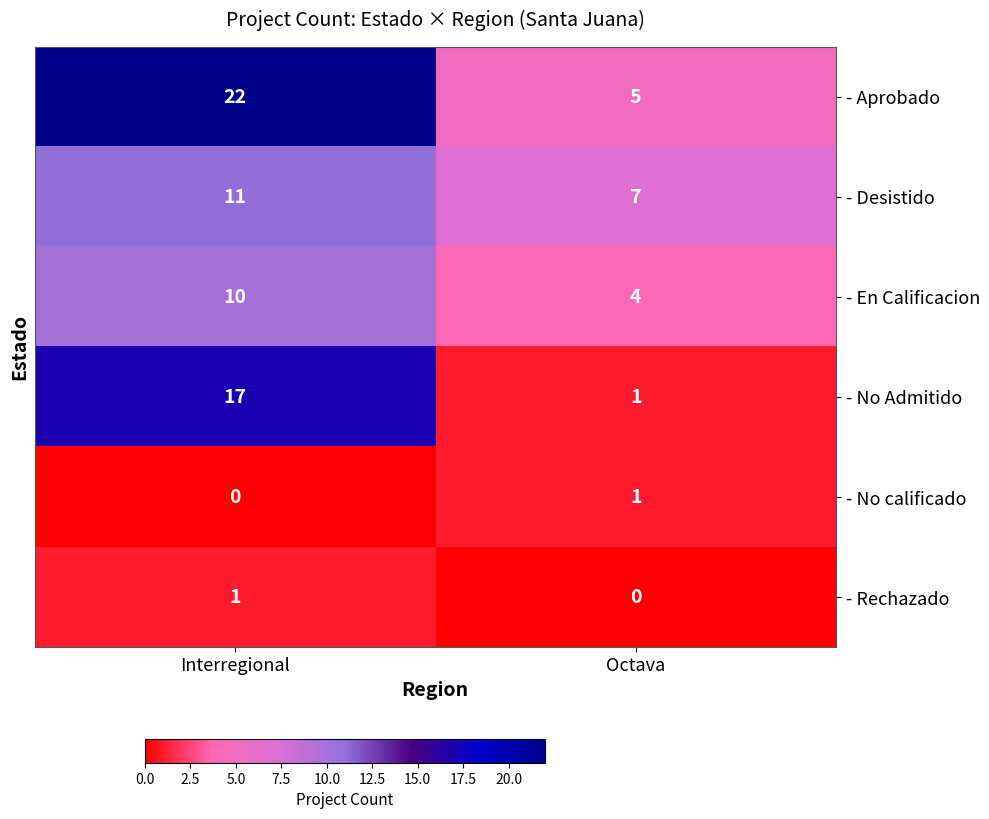

What is the greatest value displayed?

22